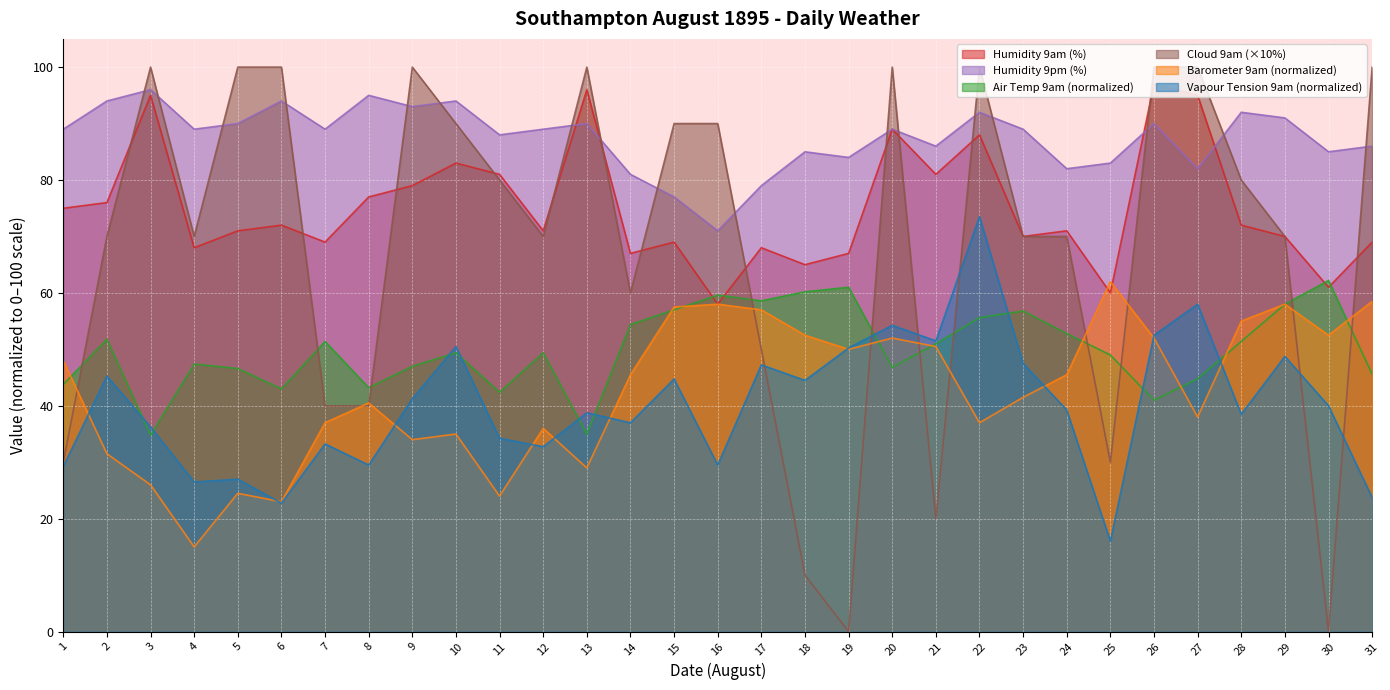

What is the sum of the Humidity 9pm values at 1 and 6?

183.0